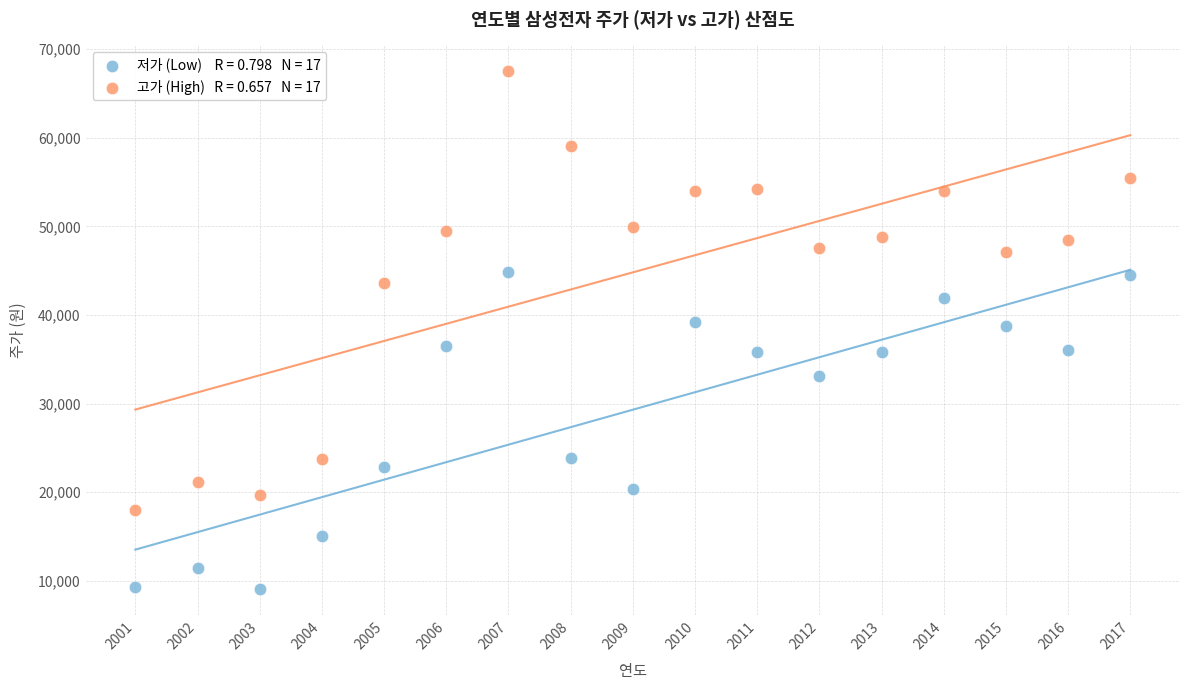

Across all data points, what is the range of Y values (max minus min)?

58450